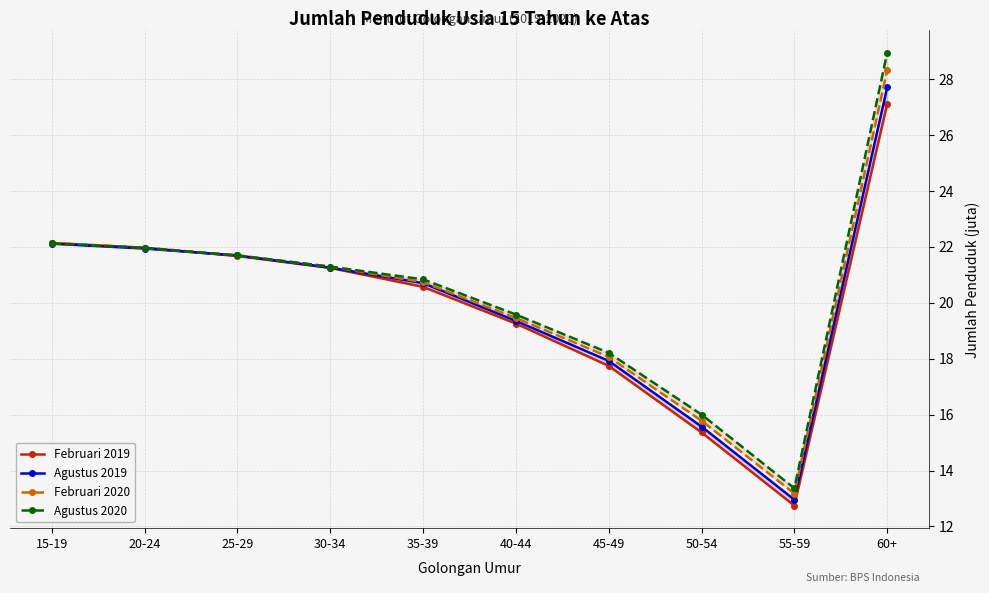

What is the maximum value shown in the chart?

28.9